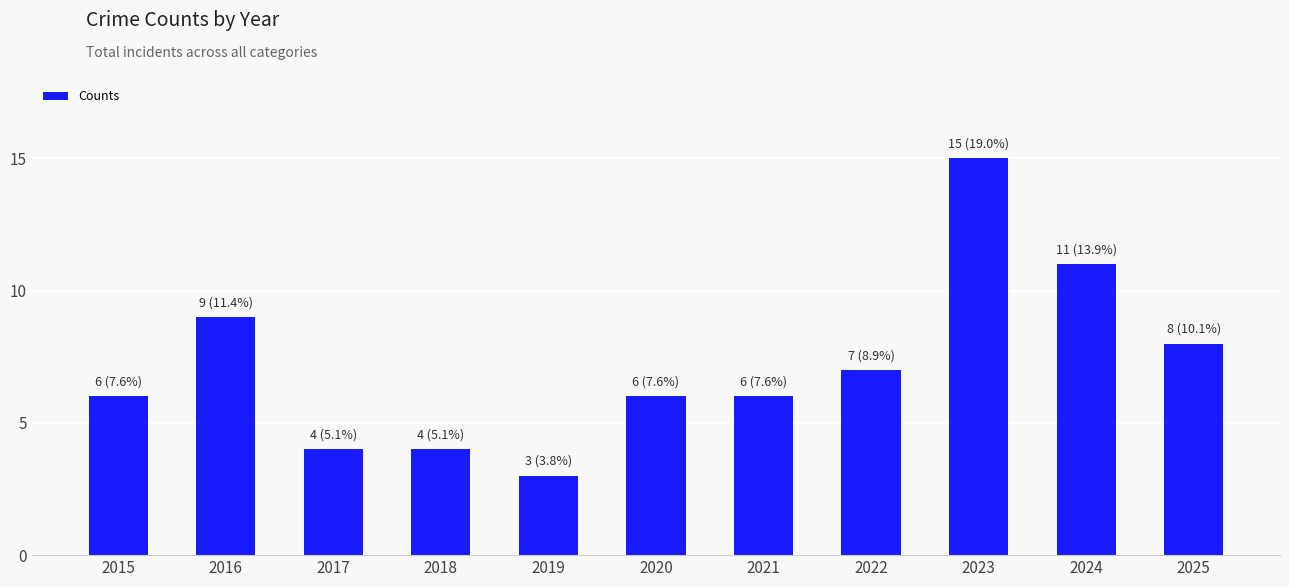

What is the change in value from 2018 to 2019?

-1